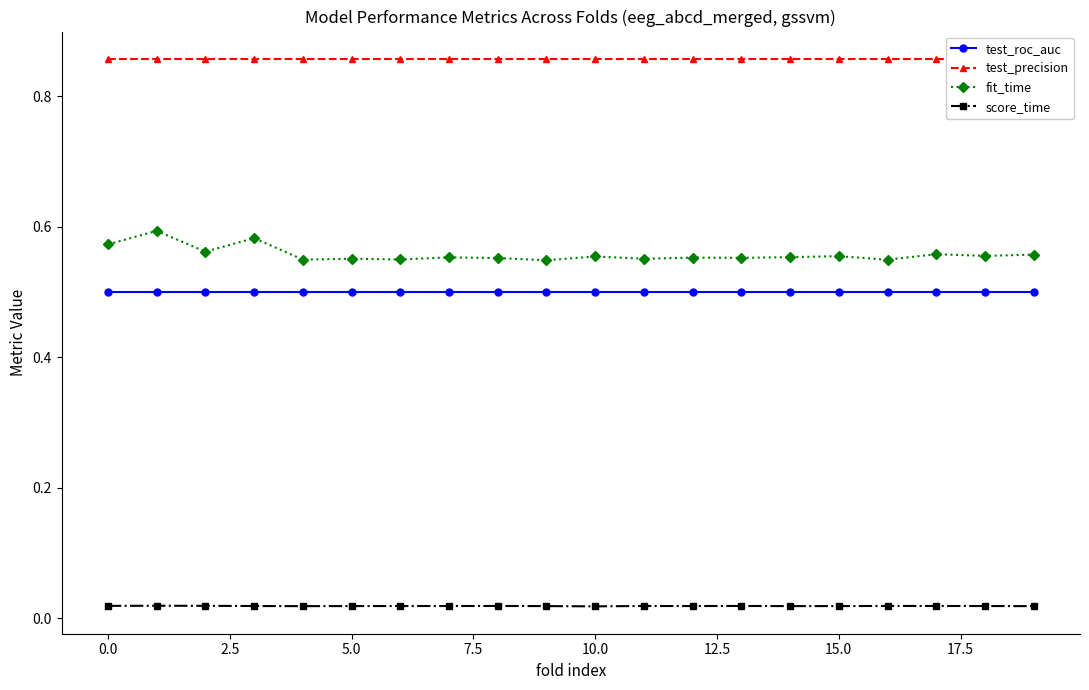

Is it true that test_roc_auc equals 0.9 at 15.0?

False